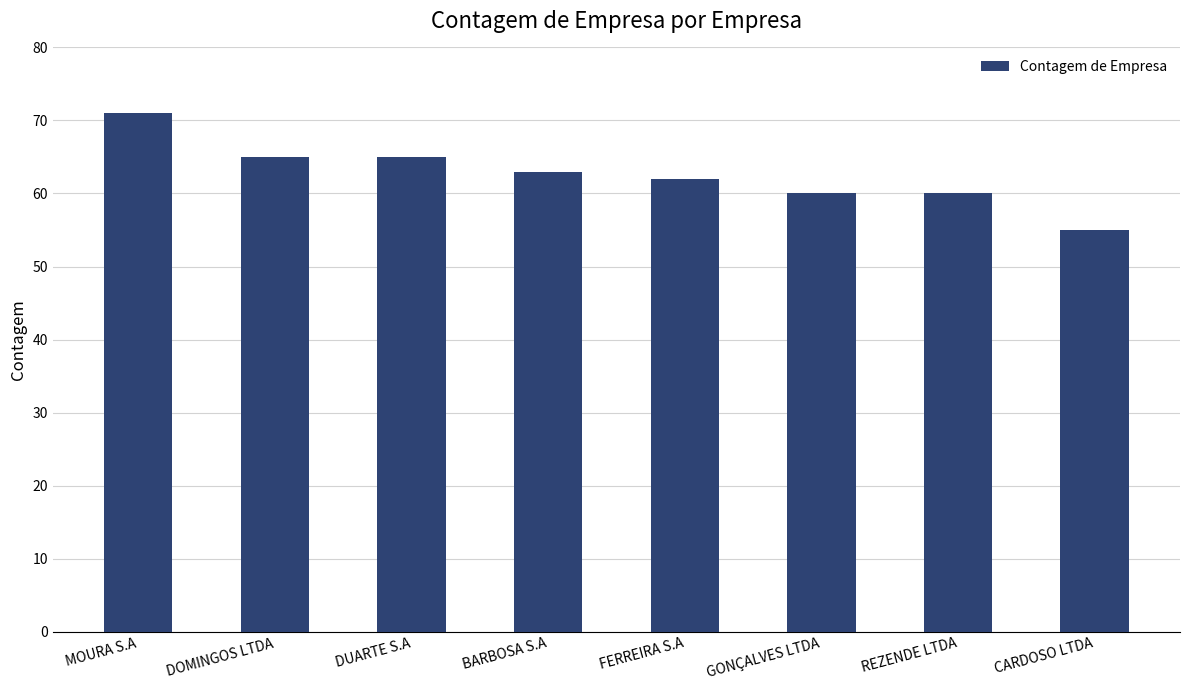

Reading right to left, transcribe all the data shown in this chart.

55	60	60	62	63	65	65	71